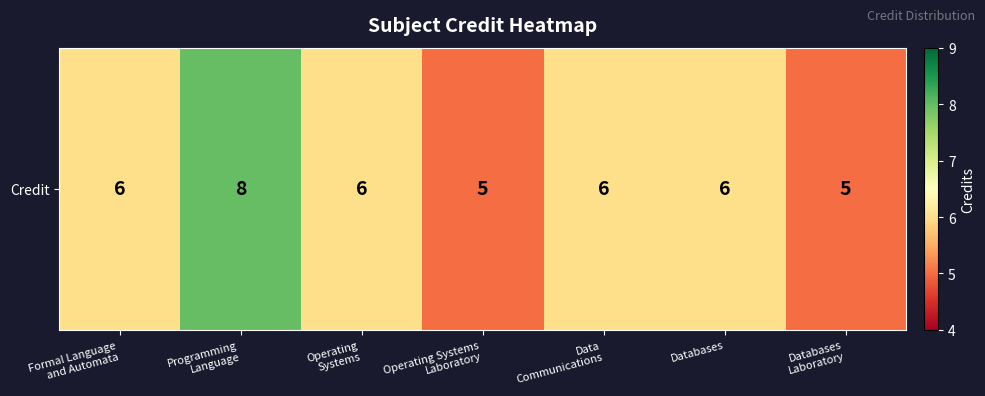

Reading left to right, extract all data points from this chart.

Formal Language
and Automata=6	Programming
Language=8	Operating
Systems=6	Operating Systems
Laboratory=5	Data
Communications=6	Databases=6	Databases
Laboratory=5